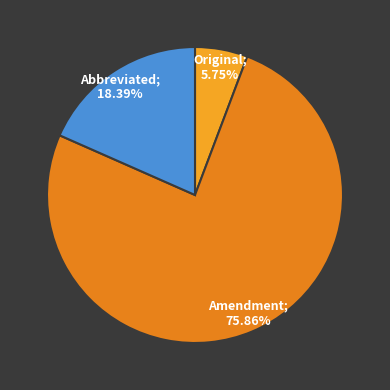

To the nearest percent, what is the difference between the largest and smallest slice percentages?

70%